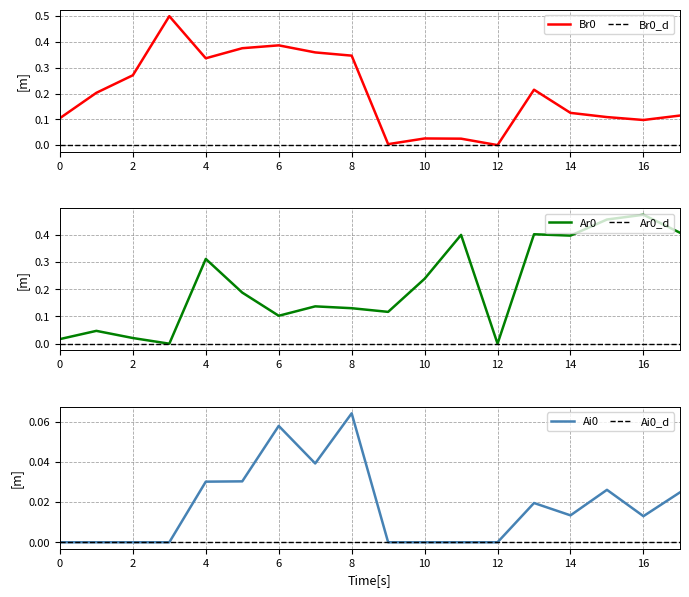

The value of Br0 at 2 is 0.4. True or false?

False